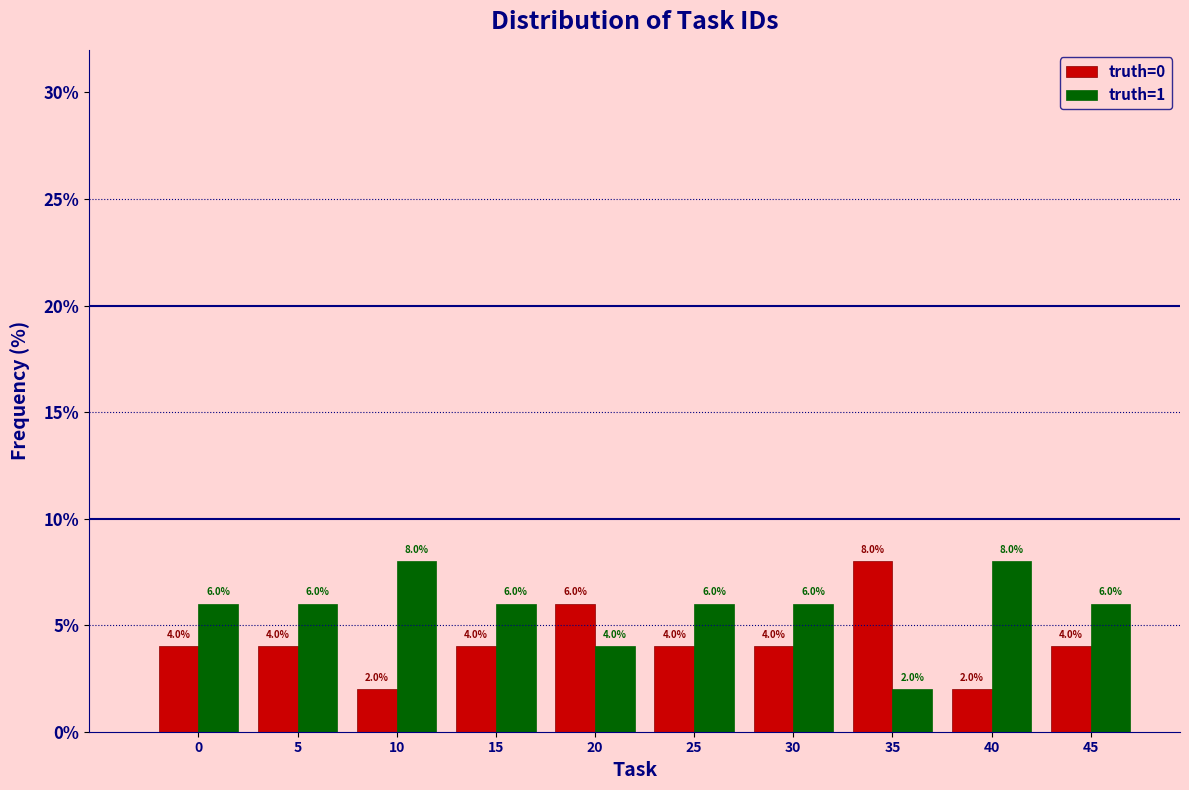

Reading left to right, what are all the values shown in this chart?

truth=0: 0=4	5=4	10=2	15=4	20=6	25=4	30=4	35=8	40=2	45=4
truth=1: 0=6	5=6	10=8	15=6	20=4	25=6	30=6	35=2	40=8	45=6